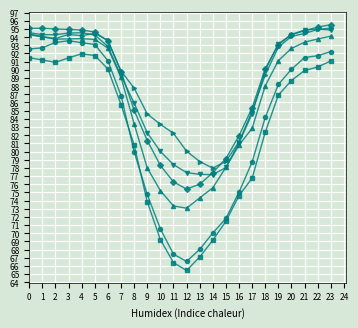

What is the total value across all series at 23?

562.9